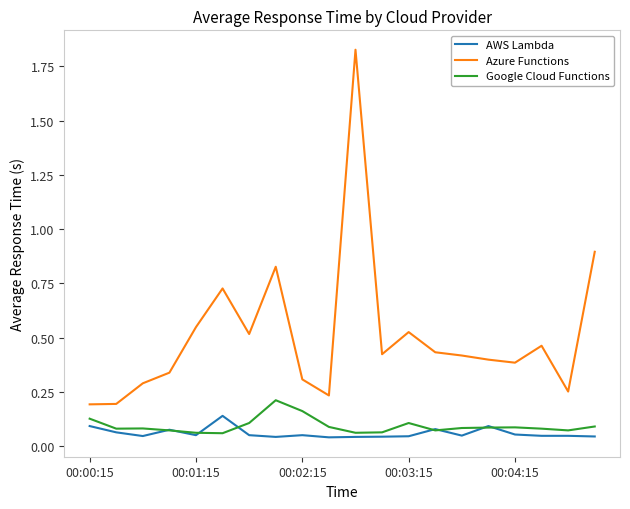

Which series has the largest total across all categories?

Azure Functions